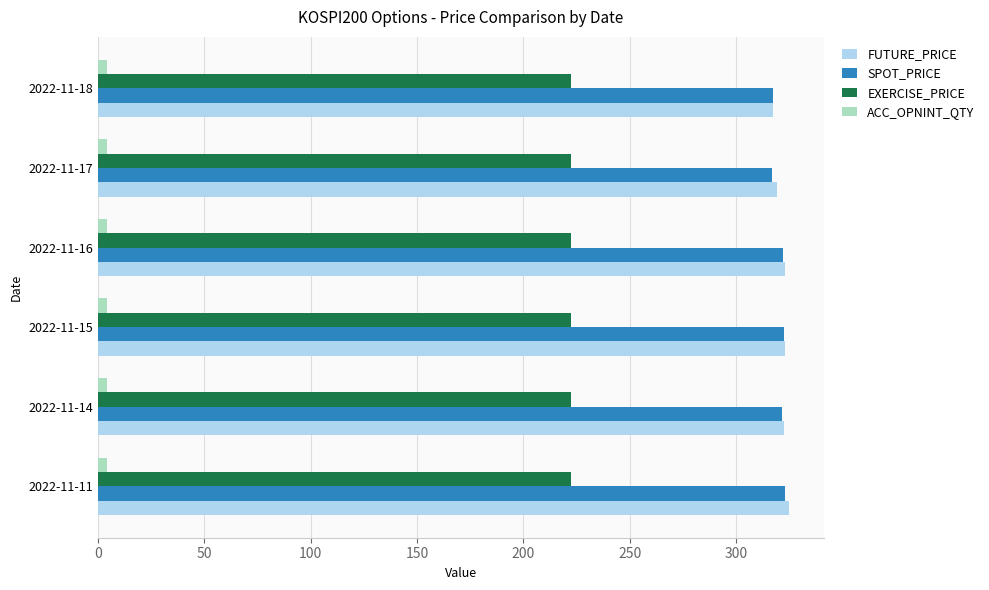

What is the average value of the SPOT_PRICE series?

320.5